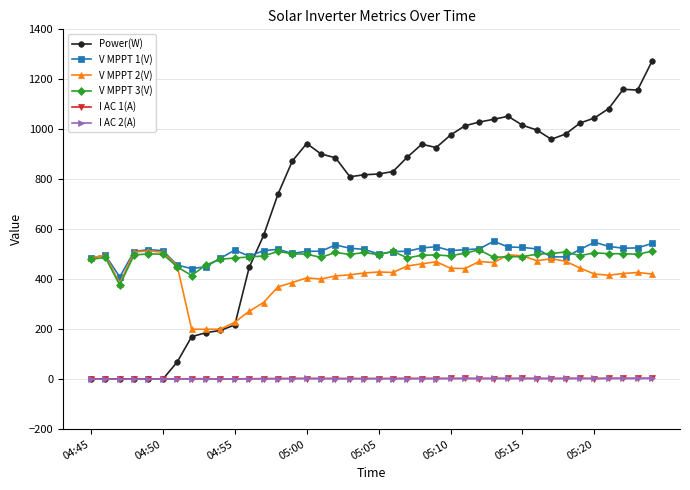

At how many categories does at least one series exceed 154?

40